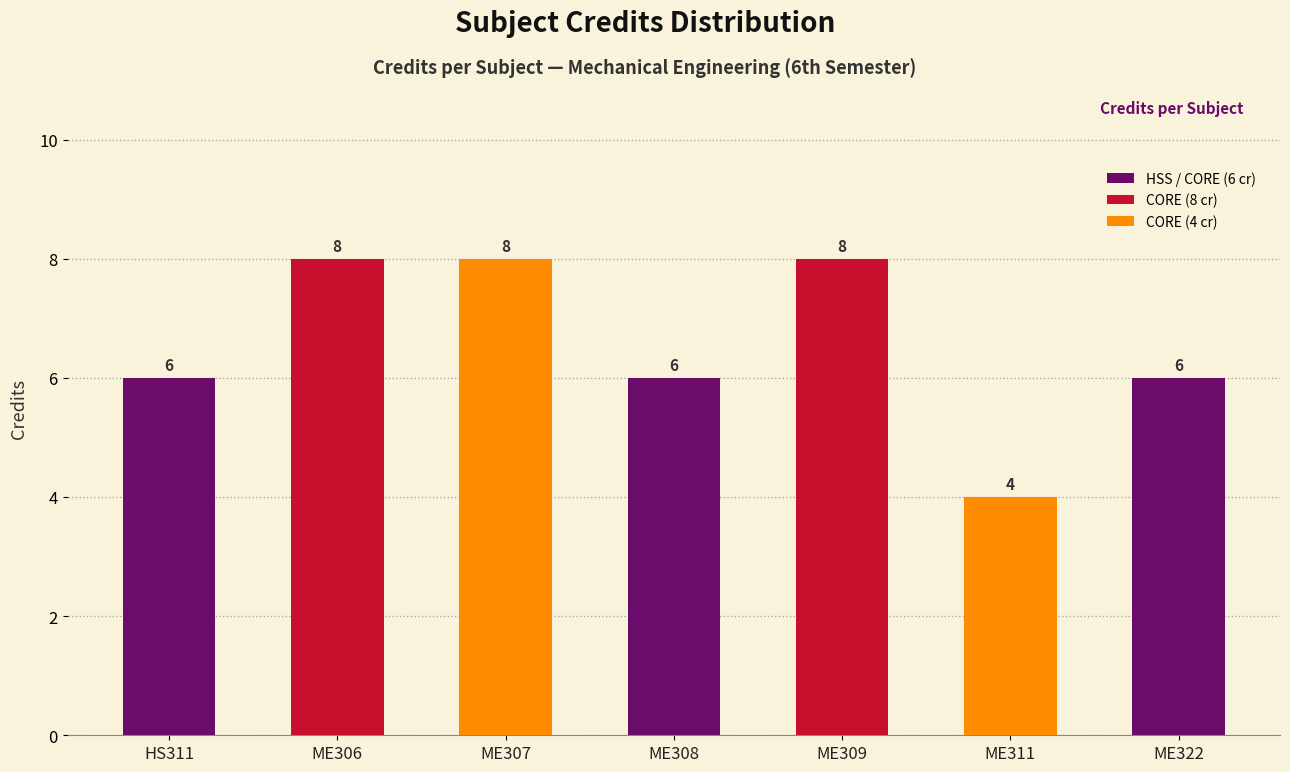

How many values are between 6 and 8?

6